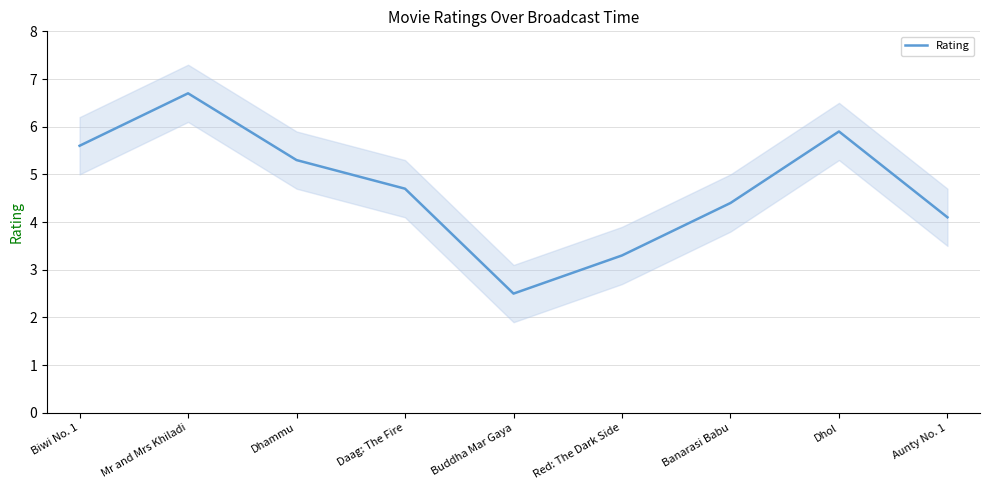

What is the difference between the second highest and second lowest values?

2.6